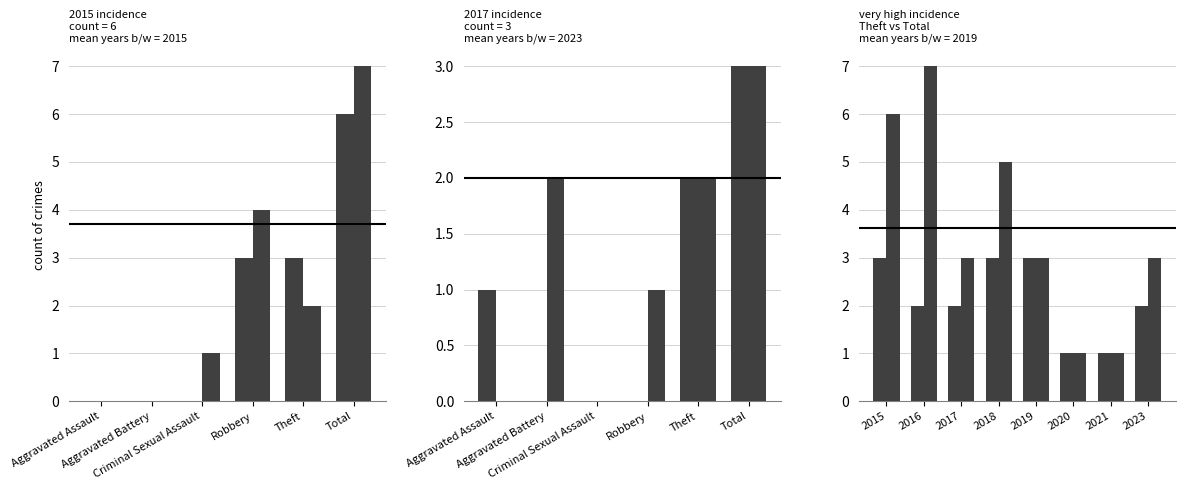

At how many categories does at least one series exceed 4?

3